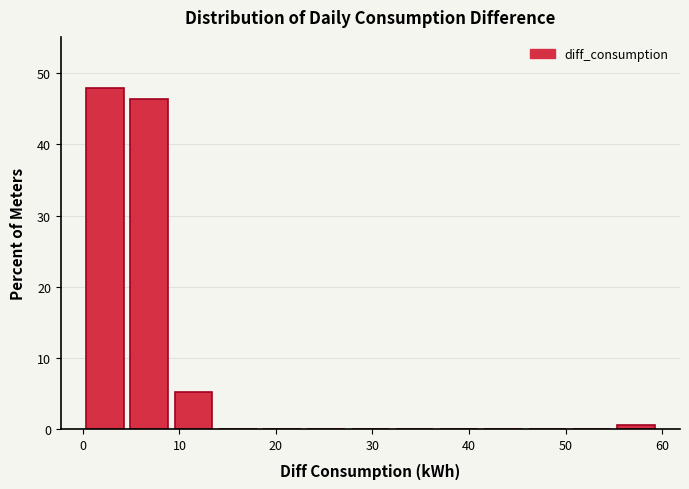

Over which range of the x-axis is the bar tallest?

0 to 5